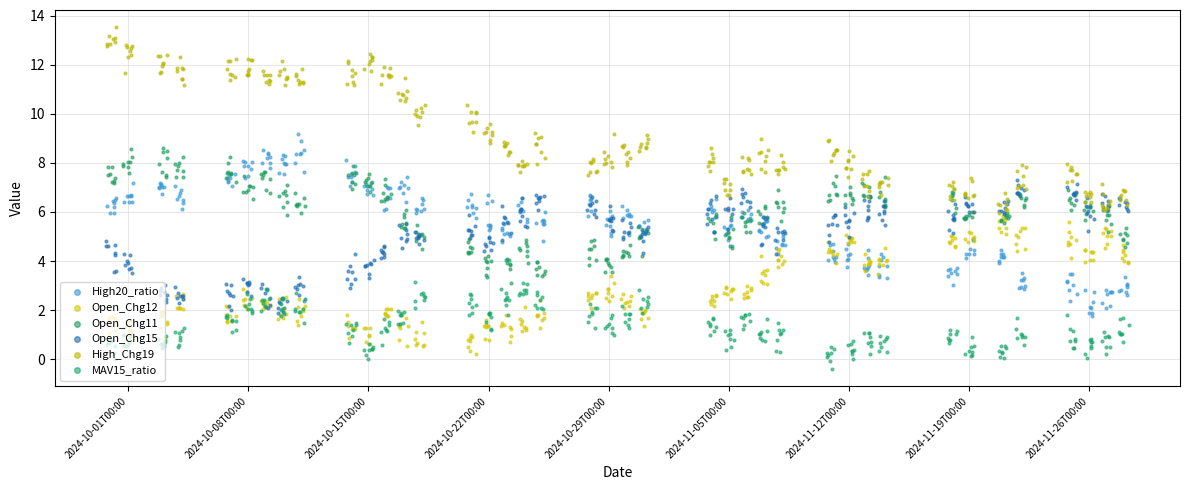

At which category is the sum across all series the highest?

2024-10-08